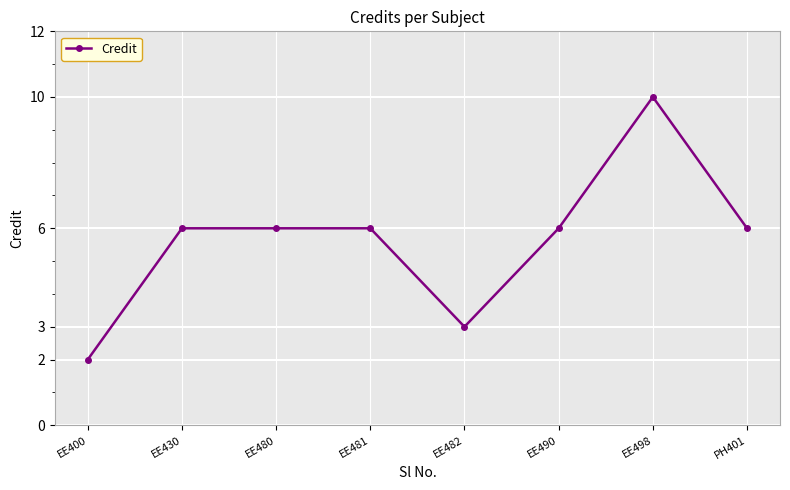

Which category has the lowest value across all series?

EE400